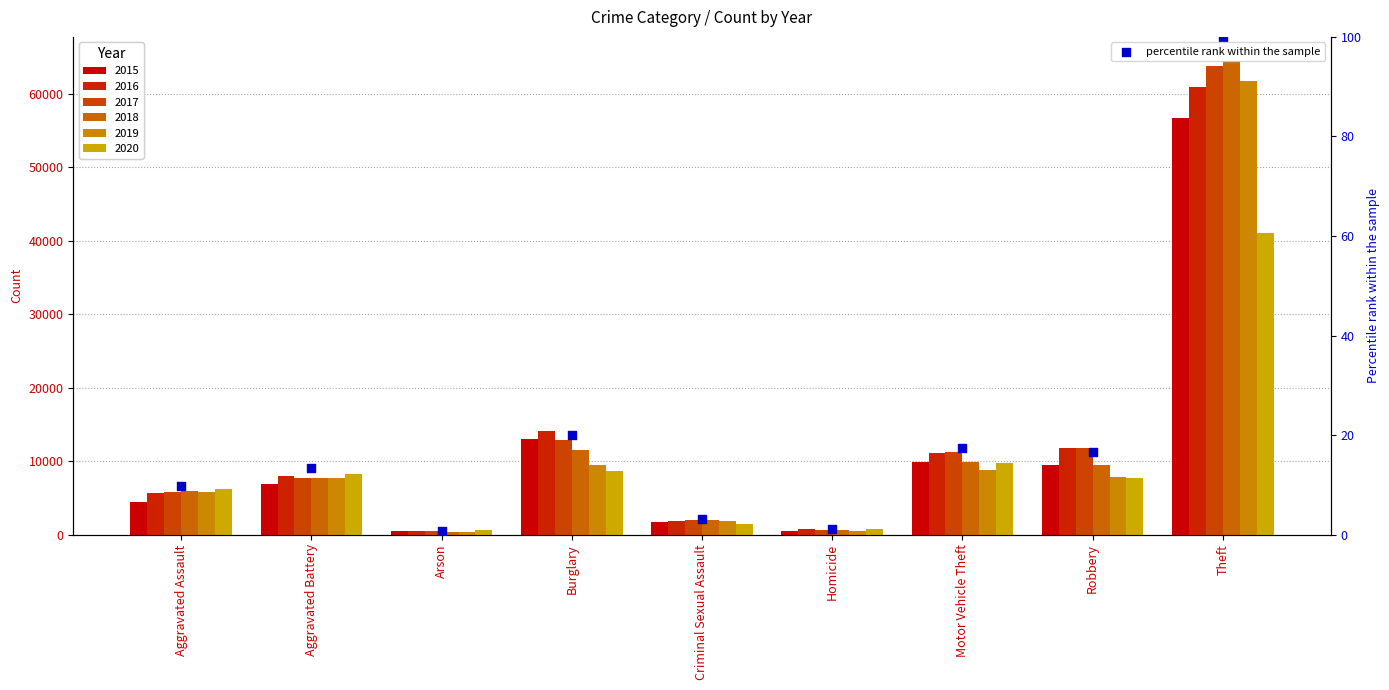

What is the change in value from Burglary to Homicide?

-18.9